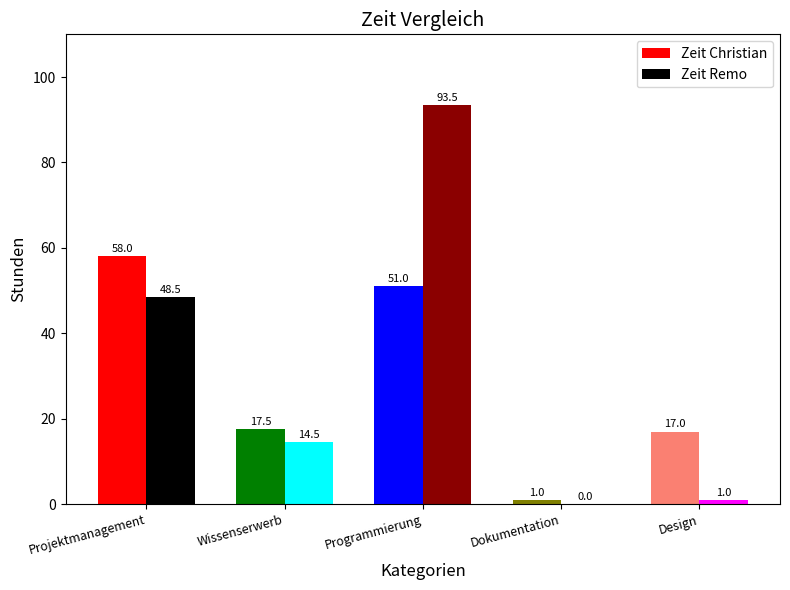

What are all the series names shown in the legend?

Zeit Christian, Zeit Remo